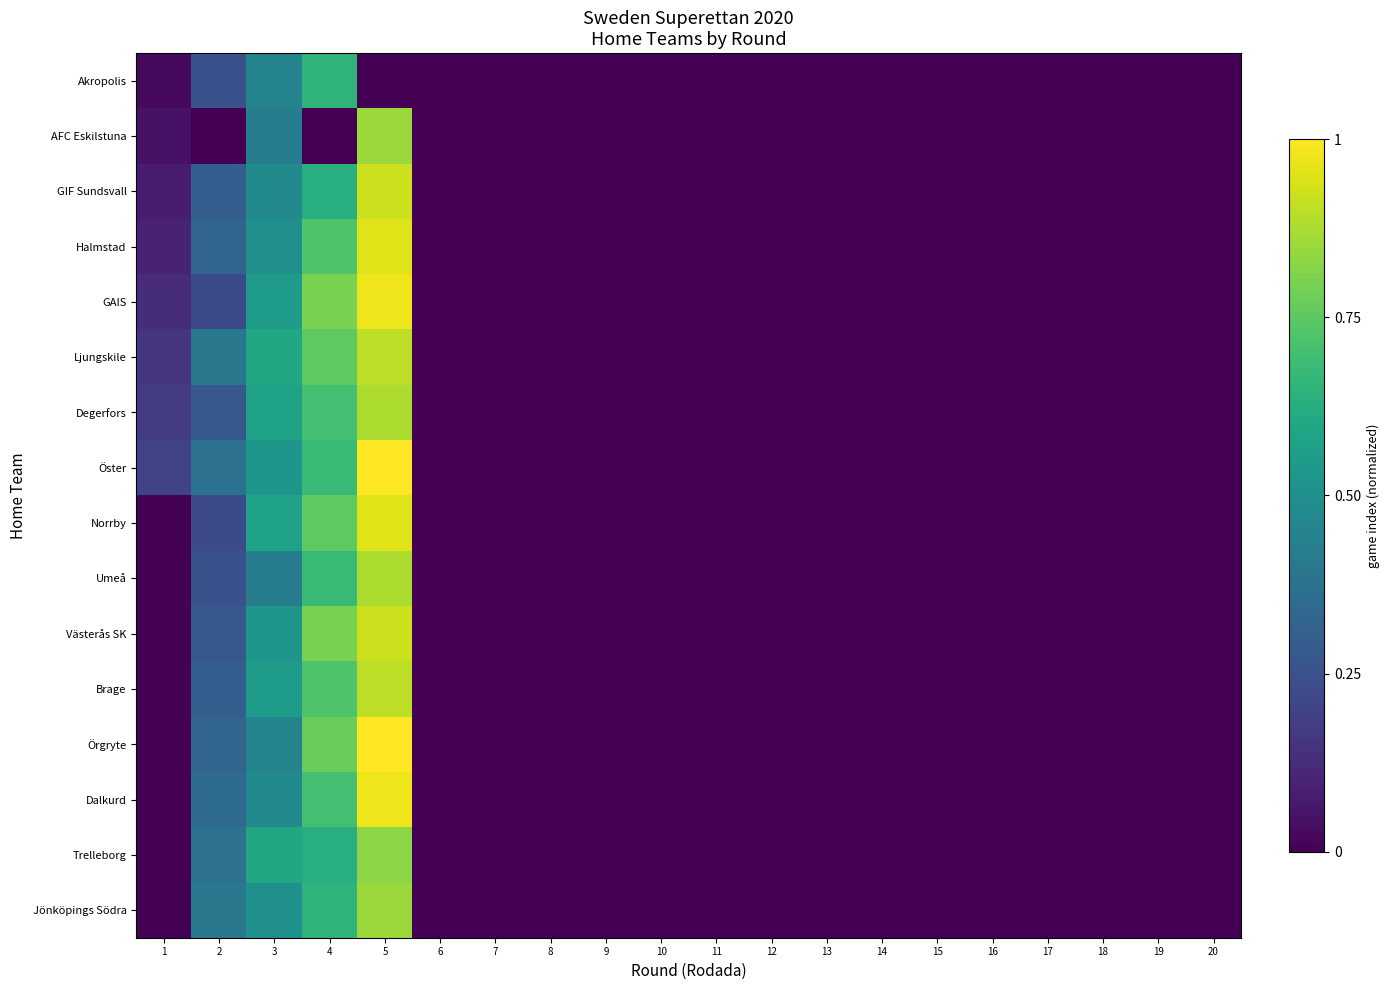

At how many categories does at least one series exceed 0?

5